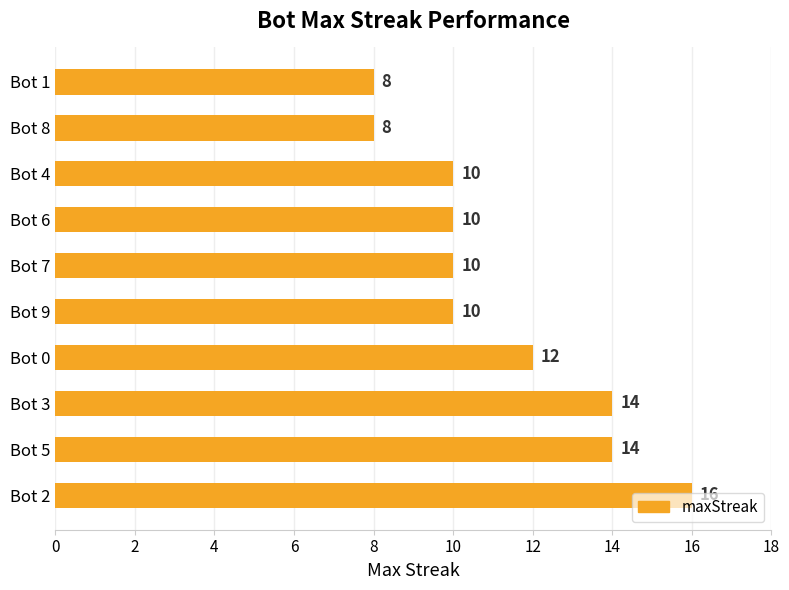

What is the greatest value displayed?

16